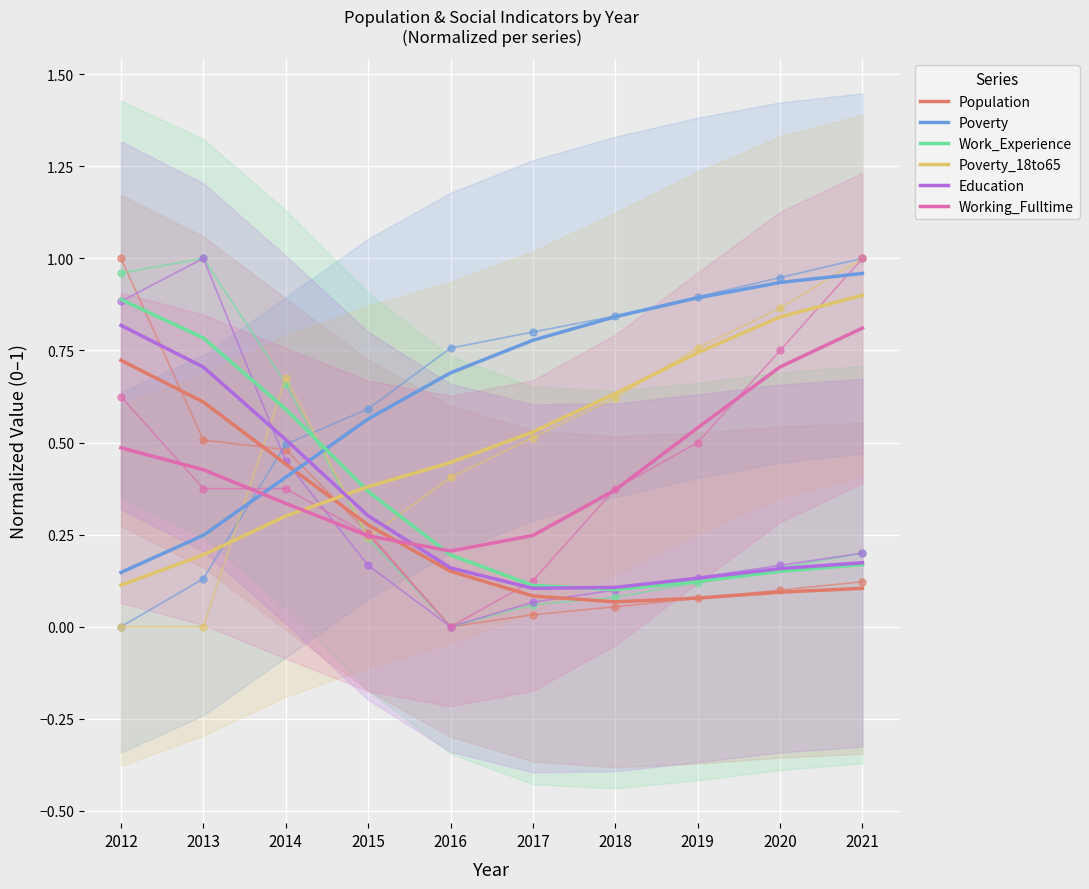

Where is the first local minimum for Work_Experience?

2018